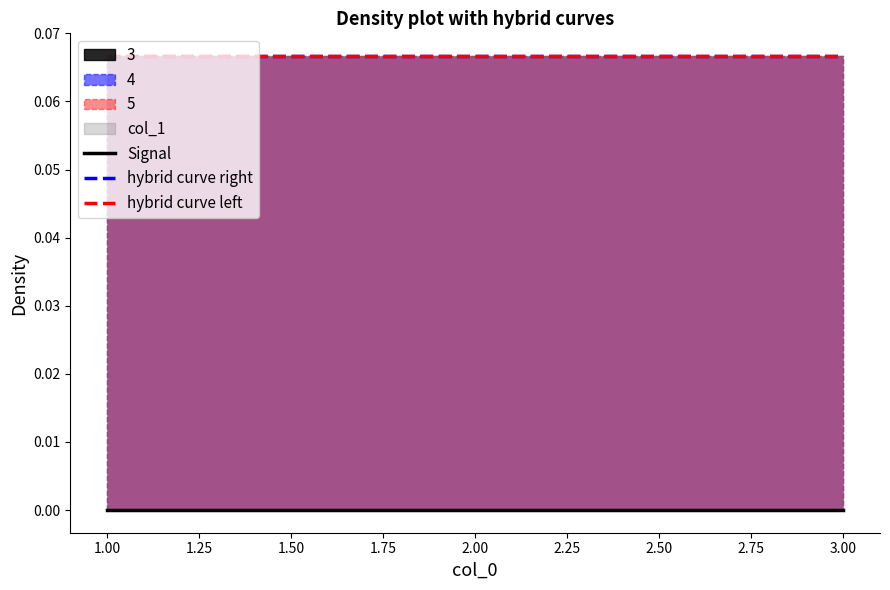

What is the highest value of the hybrid curve right series?

0.1